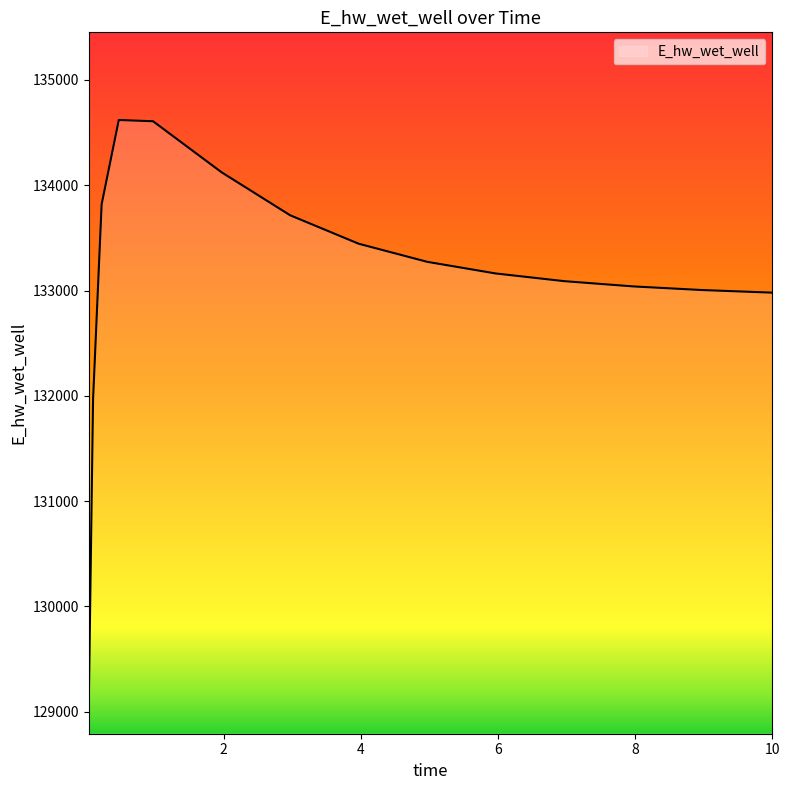

What is the smallest value displayed?

129067.2